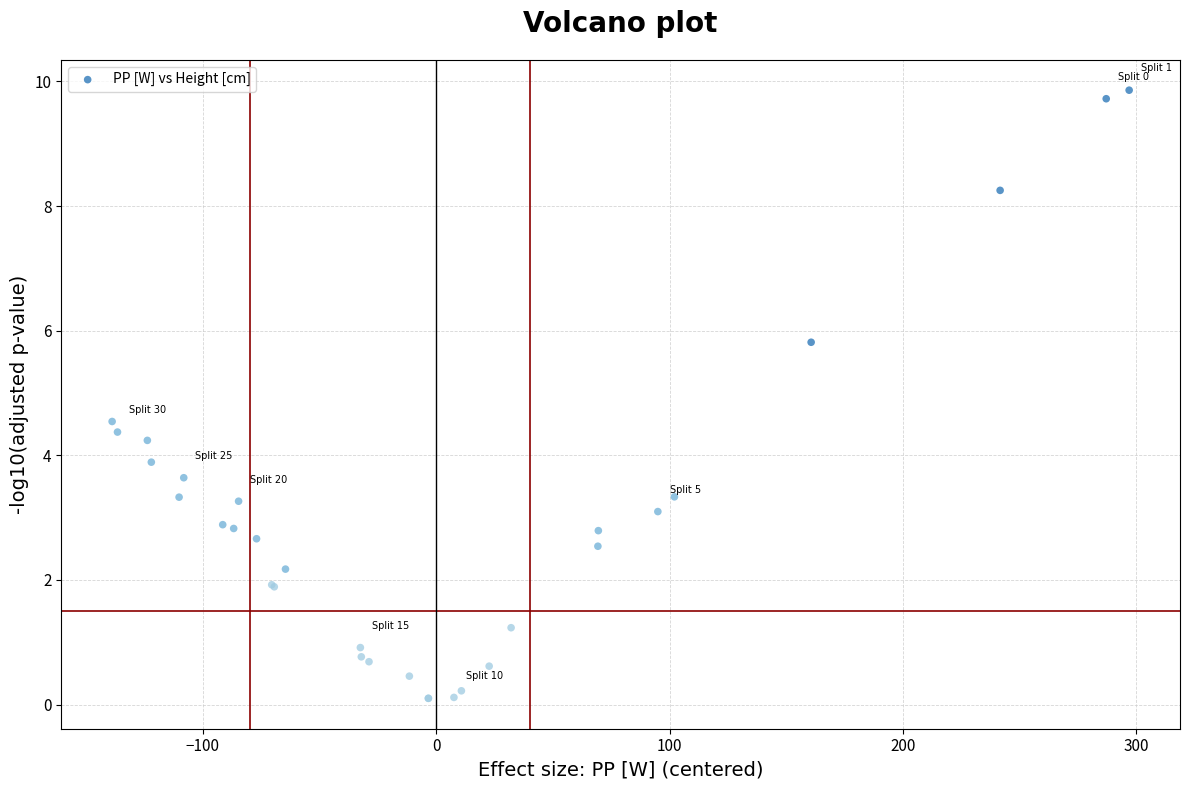

What Y value in the scatter plot is closest to 4?

3.9